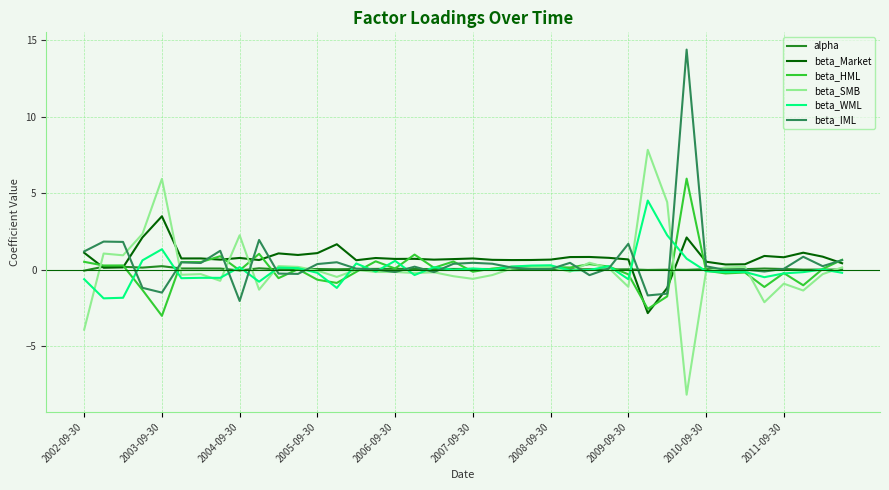

What is the minimum value shown in the chart?

-8.2